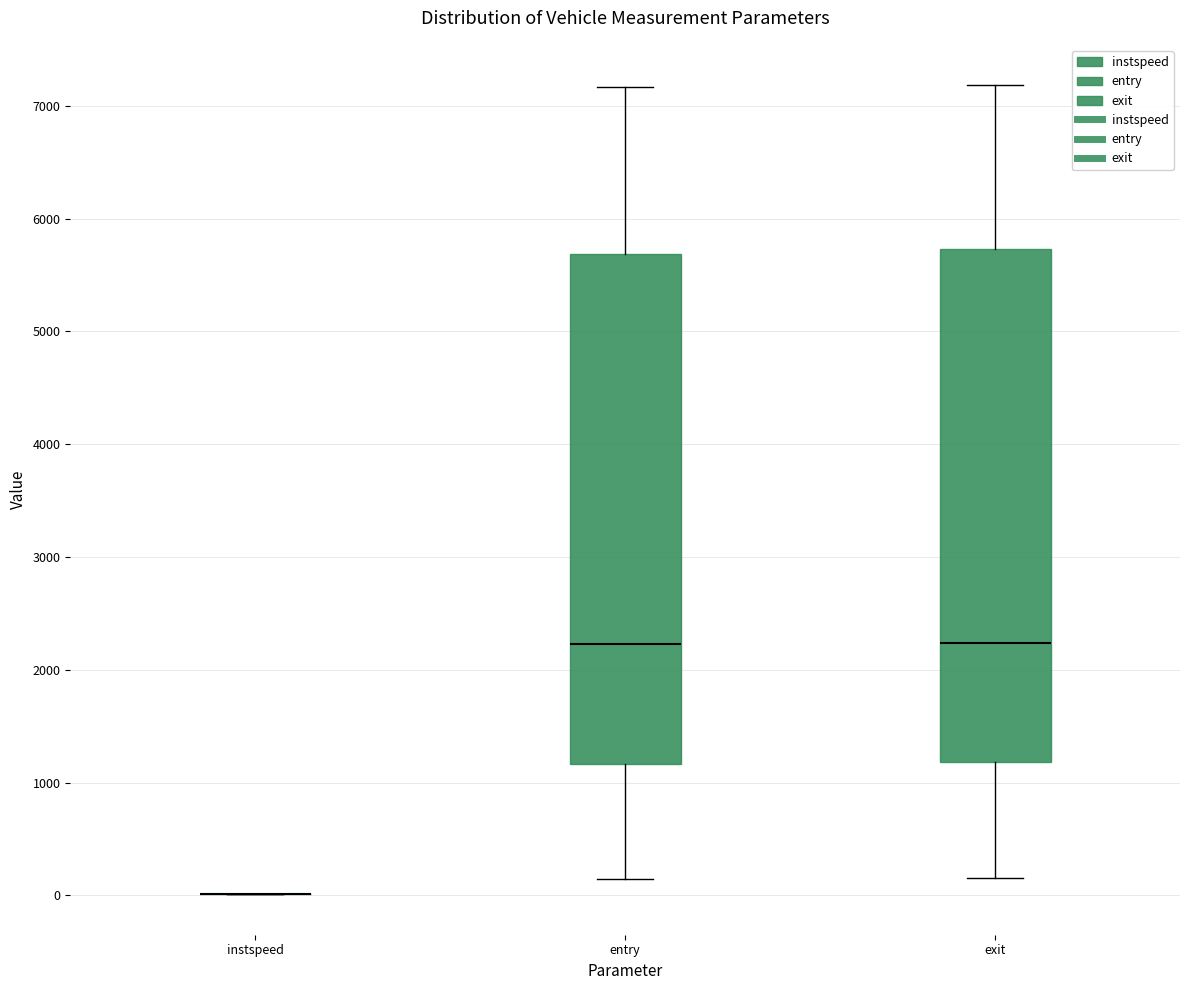

Reading left to right, transcribe this box plot: for each box, give where its median line is, the range the box spans, and where its two whiskers end, as read against the y-axis. The values are not printed on the chart, so give them approximately, as read against the axis.

instspeed: box collapsed to a line at 0, whiskers 0 to 0
entry: median 2200, box 1200 to 5700, whiskers 100 to 7200
exit: median 2200, box 1200 to 5700, whiskers 200 to 7200